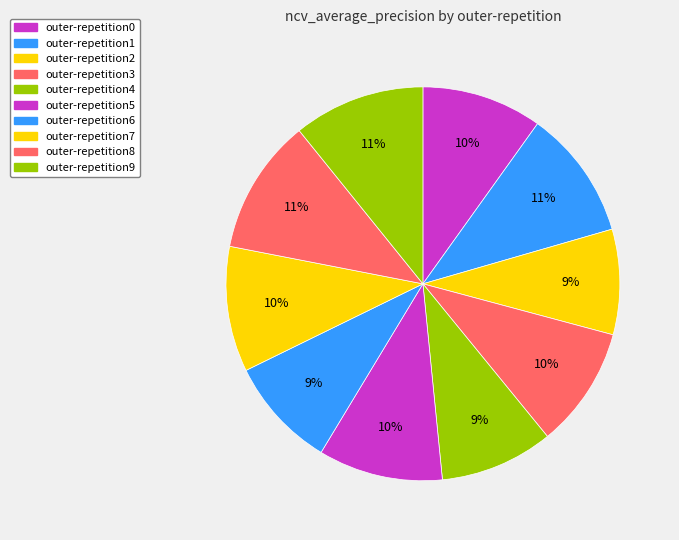

How many slices are in this pie chart?

10